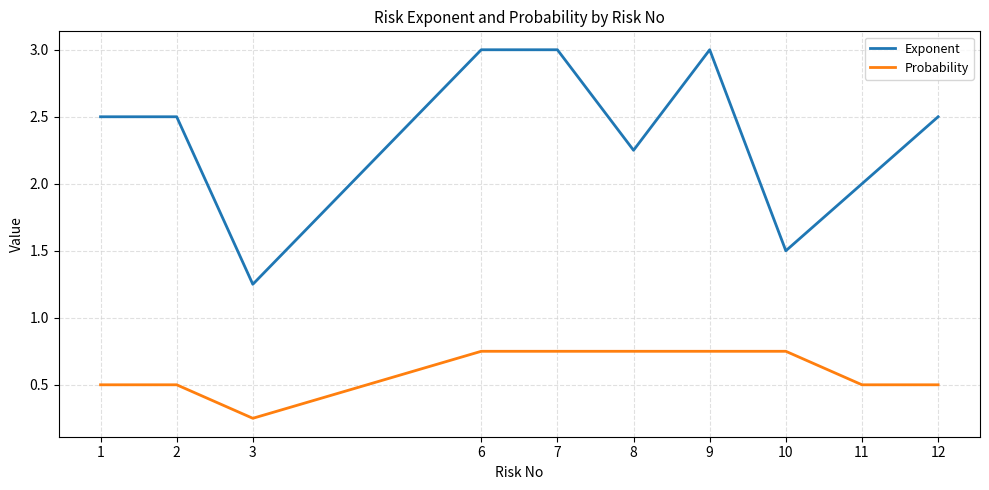

At how many categories does at least one series exceed 0?

10